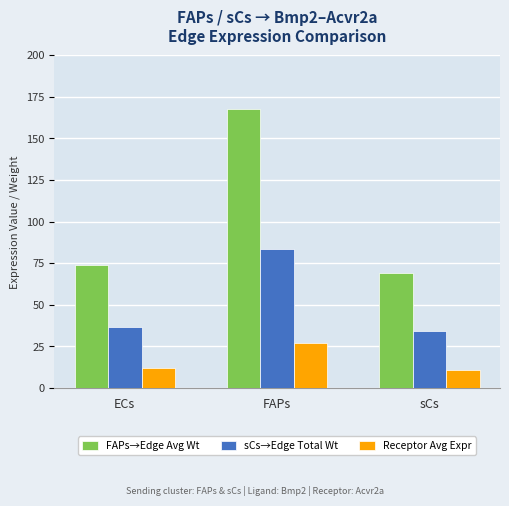

At which category does the chart reach its peak across all series?

FAPs